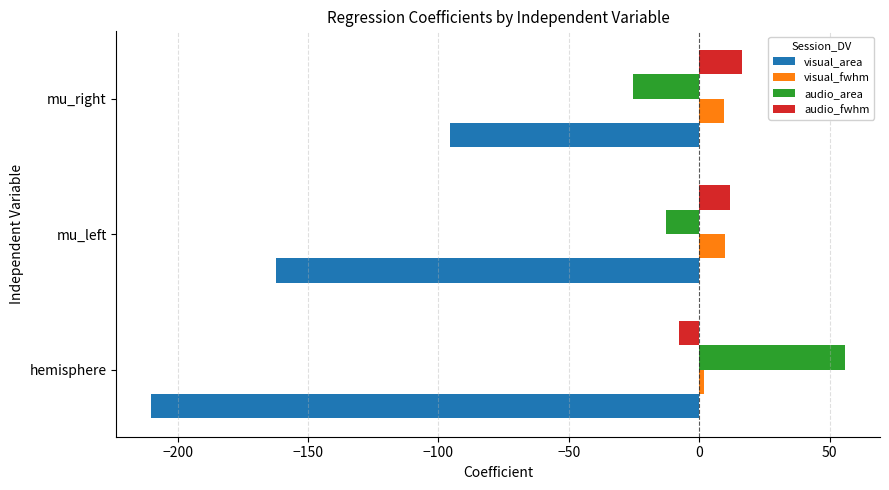

Rank the series by their maximum value, from lowest to highest.

visual_area, visual_fwhm, audio_fwhm, audio_area